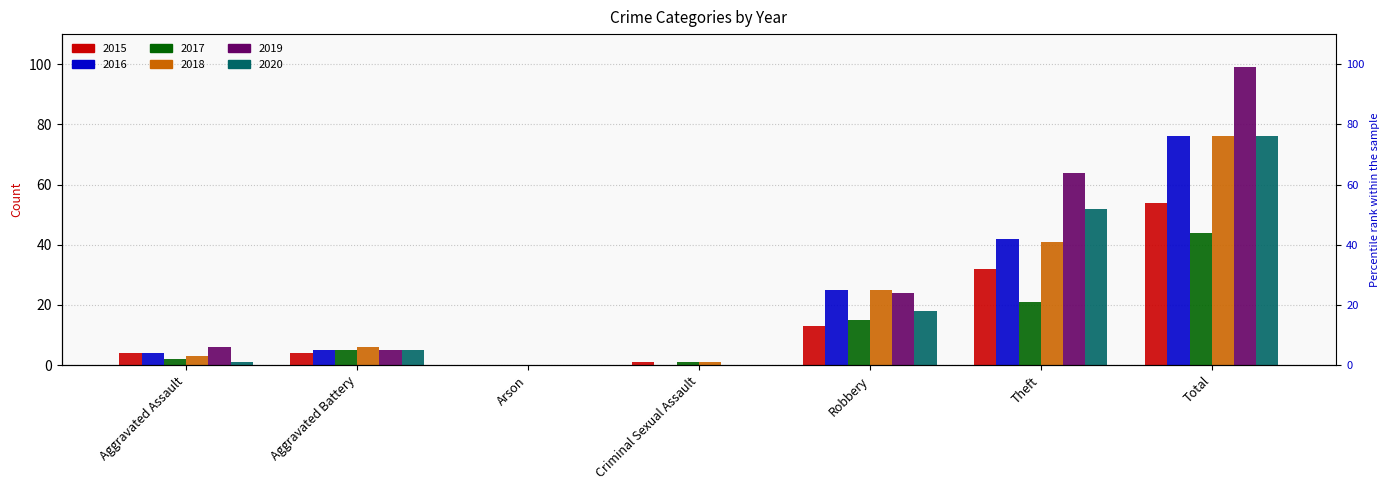

What is the label of the 3rd bar from the left?

Arson